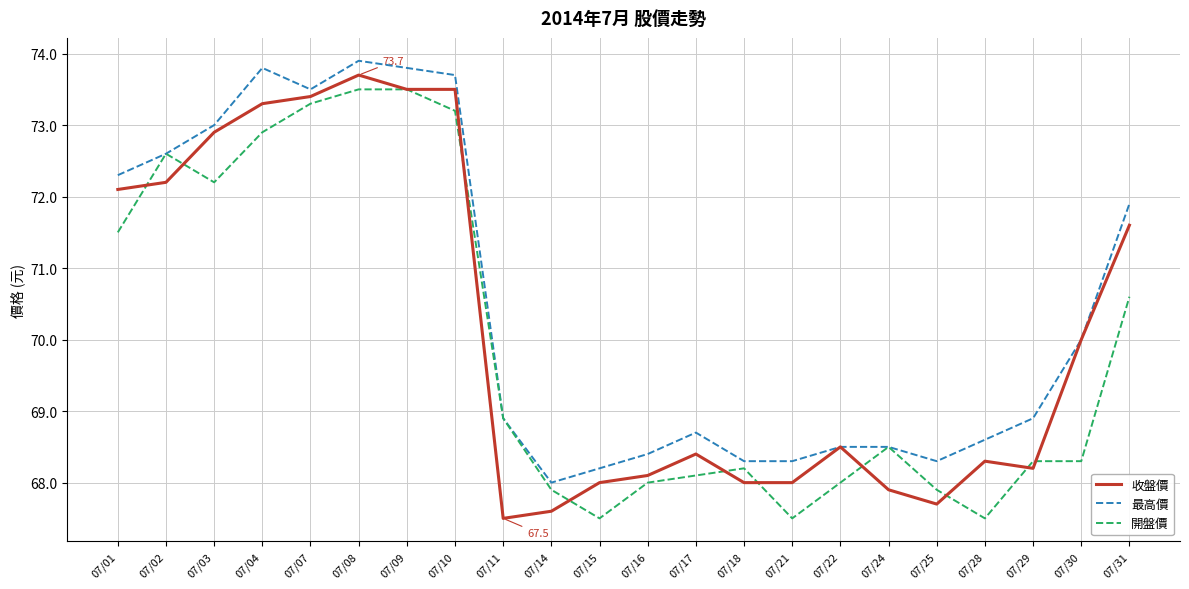

Reading left to right, what are all the values shown in this chart?

收盤價: 72.1	72.2	72.9	73.3	73.4	73.7	73.5	73.5	67.5	67.6	68.0	68.1	68.4	68.0	68.0	68.5	67.9	67.7	68.3	68.2	70.0	71.6
最高價: 72.3	72.6	73.0	73.8	73.5	73.9	73.8	73.7	68.9	68.0	68.2	68.4	68.7	68.3	68.3	68.5	68.5	68.3	68.6	68.9	70.0	71.9
開盤價: 71.5	72.6	72.2	72.9	73.3	73.5	73.5	73.2	68.9	67.9	67.5	68.0	68.1	68.2	67.5	68.0	68.5	67.9	67.5	68.3	68.3	70.6